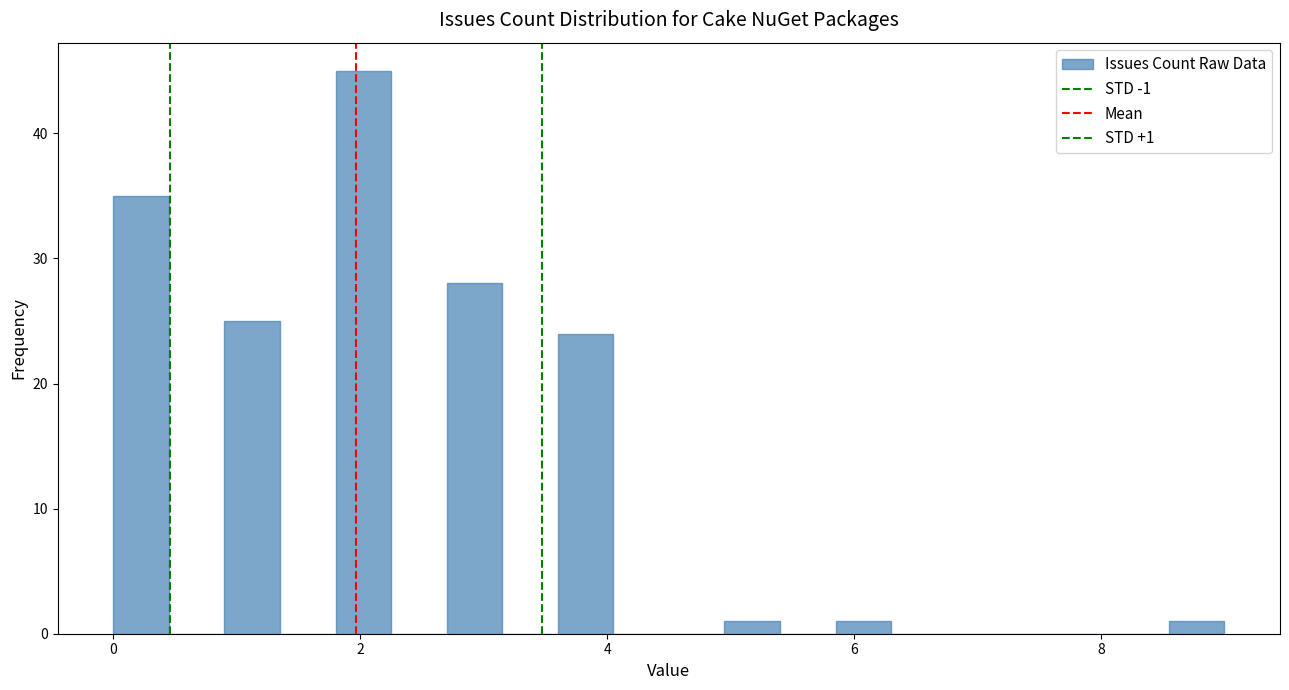

Read against the x-axis, roughly where is the centre of the tallest bar?

2.0